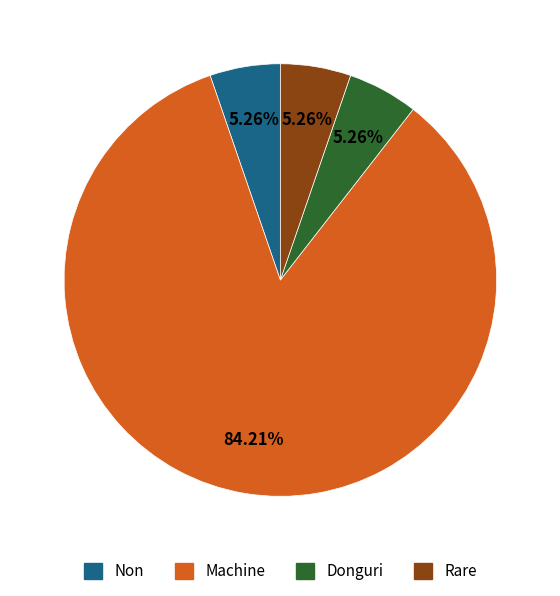

Does any single category account for the majority?

Yes